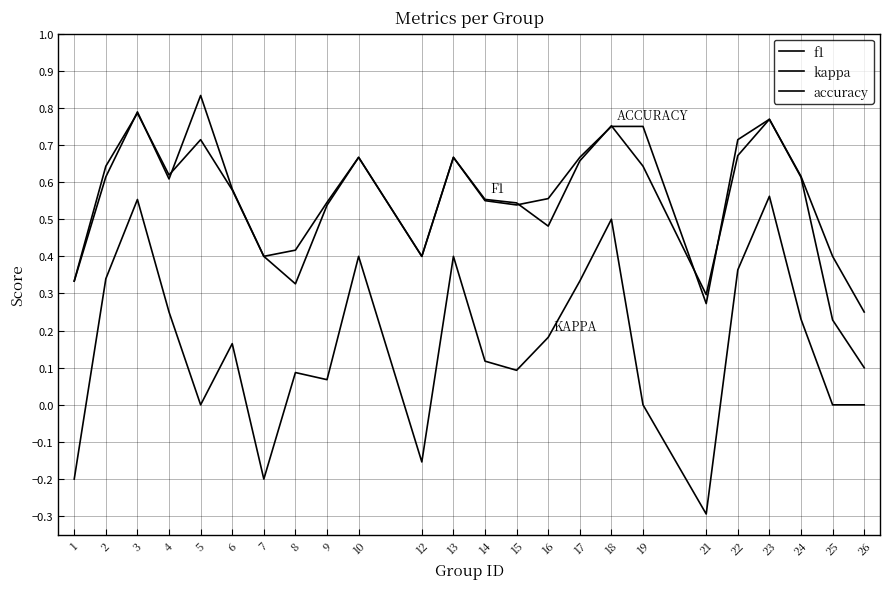

Rank the categories by f1 value from highest to lowest.

5, 3, 23, 18, 22, 10, 13, 17, 19, 2, 24, 4, 6, 14, 15, 9, 16, 7, 12, 1, 8, 21, 25, 26